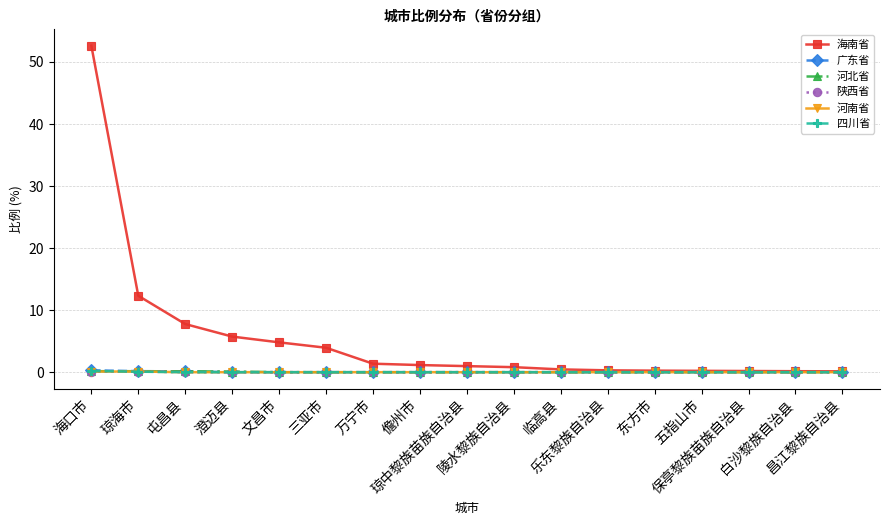

Is it true that 广东省 equals 0.0 at 澄迈县?

True